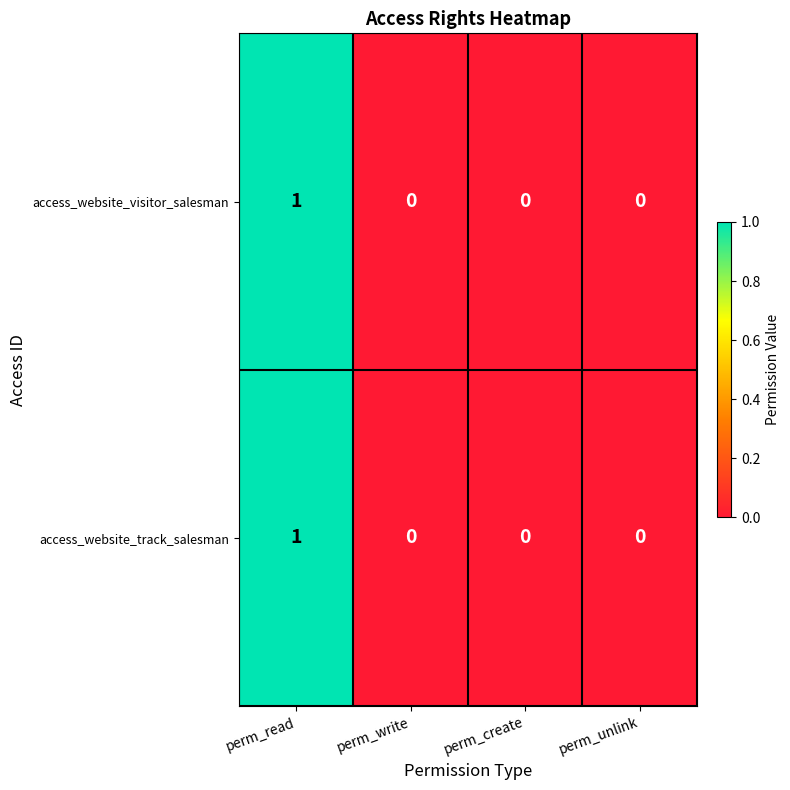

The access_website_visitor_salesman series shows 0 at perm_create. True or false?

True